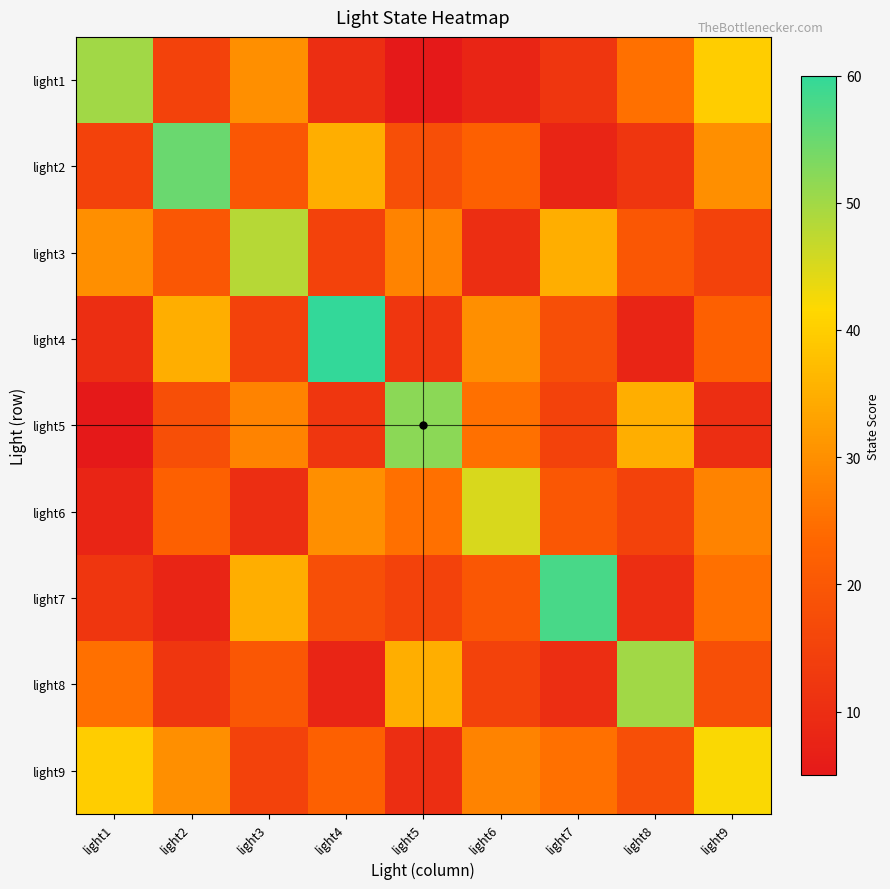

Reading left to right, extract all data points from this chart.

light1: light1=50	light2=15	light3=30	light4=10	light5=5	light6=8	light7=12	light8=25	light9=40
light2: light1=15	light2=55	light3=20	light4=35	light5=18	light6=22	light7=8	light8=12	light9=30
light3: light1=30	light2=20	light3=48	light4=15	light5=28	light6=10	light7=35	light8=20	light9=15
light4: light1=10	light2=35	light3=15	light4=60	light5=12	light6=30	light7=18	light8=8	light9=22
light5: light1=5	light2=18	light3=28	light4=12	light5=52	light6=25	light7=15	light8=35	light9=10
light6: light1=8	light2=22	light3=10	light4=30	light5=25	light6=45	light7=20	light8=15	light9=28
light7: light1=12	light2=8	light3=35	light4=18	light5=15	light6=20	light7=58	light8=10	light9=25
light8: light1=25	light2=12	light3=20	light4=8	light5=35	light6=15	light7=10	light8=50	light9=18
light9: light1=40	light2=30	light3=15	light4=22	light5=10	light6=28	light7=25	light8=18	light9=42